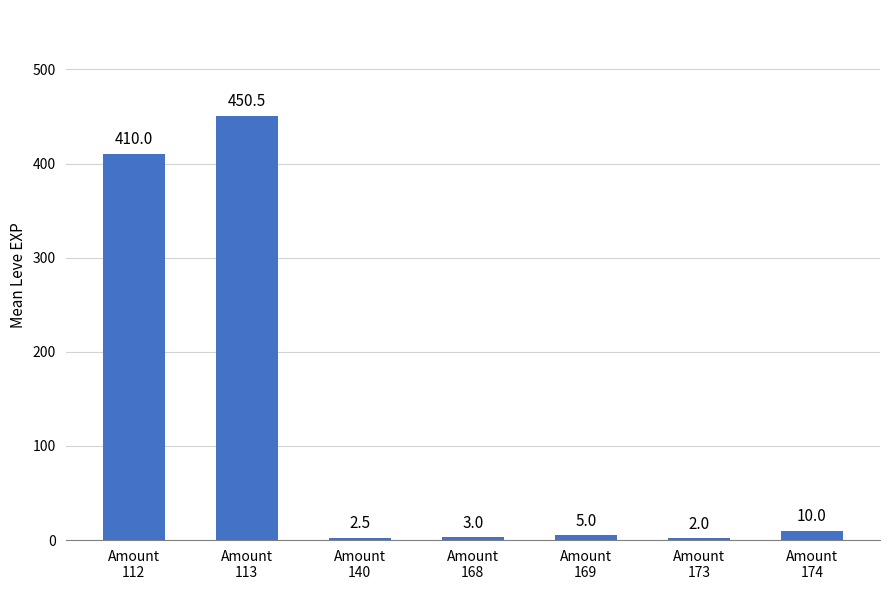

What is the value of the 1st bar from the left?

410.0